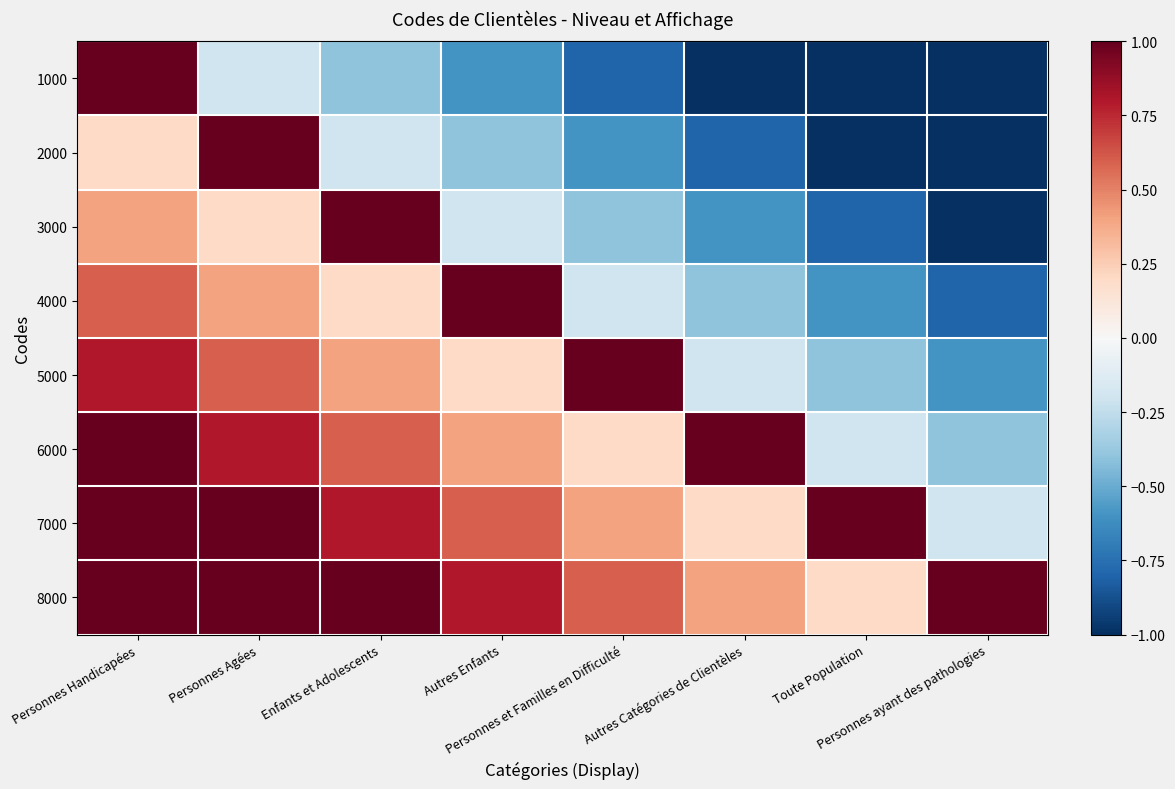

List the series in order of their peak value, highest first.

8000, 7000, 1000, 2000, 3000, 4000, 5000, 6000